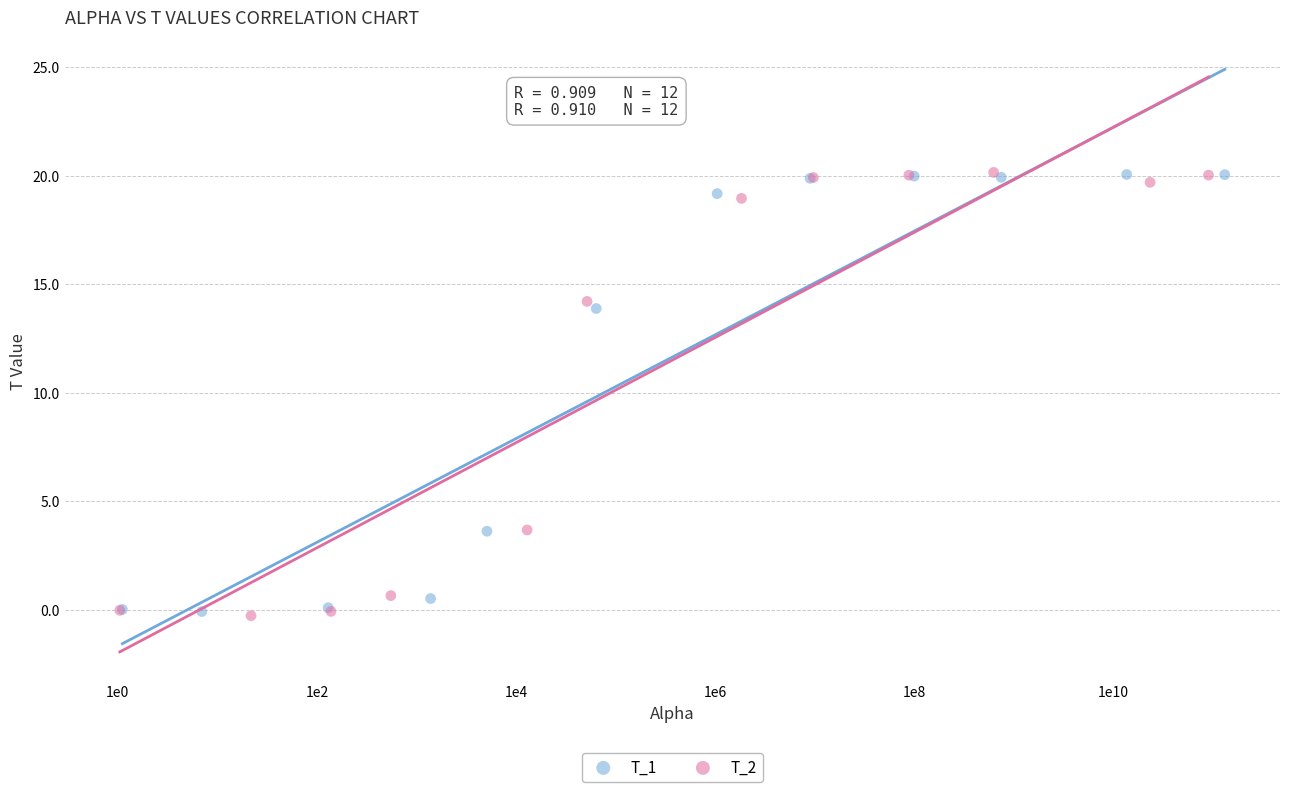

Which series has the largest Y range (max minus min)?

T_2